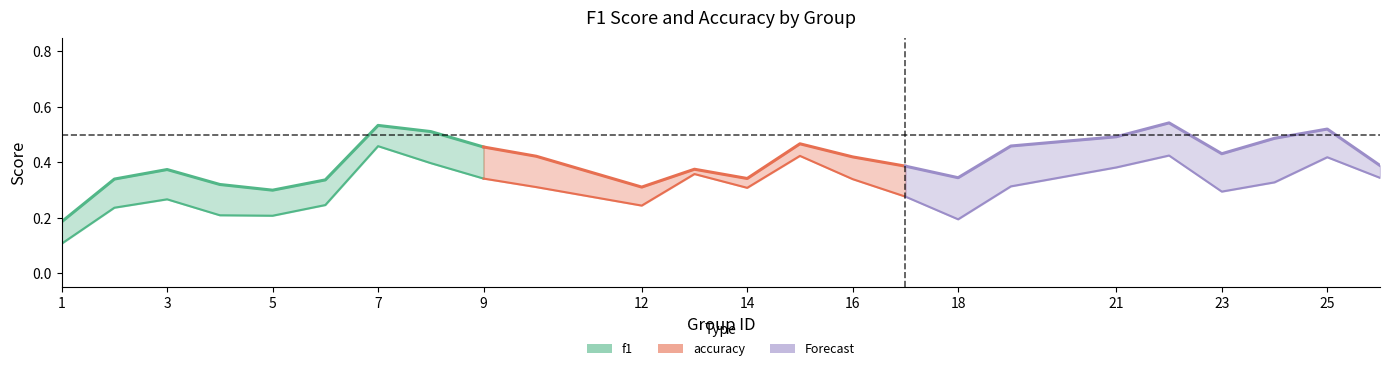

What is the sum of the accuracy values at 26 and 6?

0.9